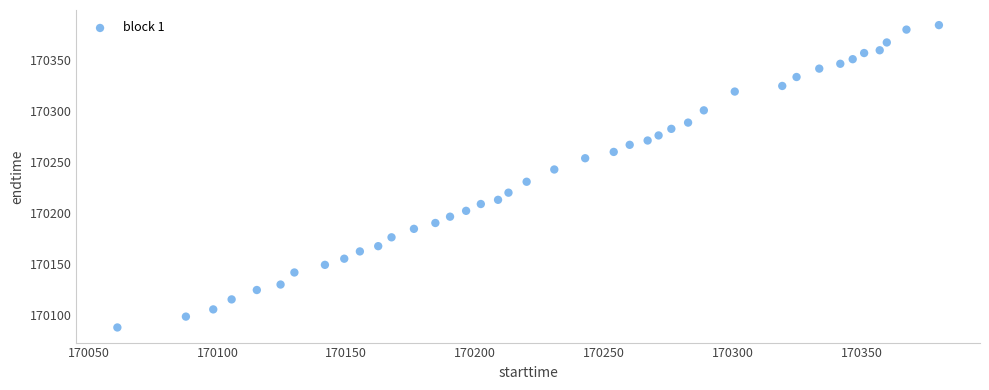

What is the range of X values (max minus min)?

318.9